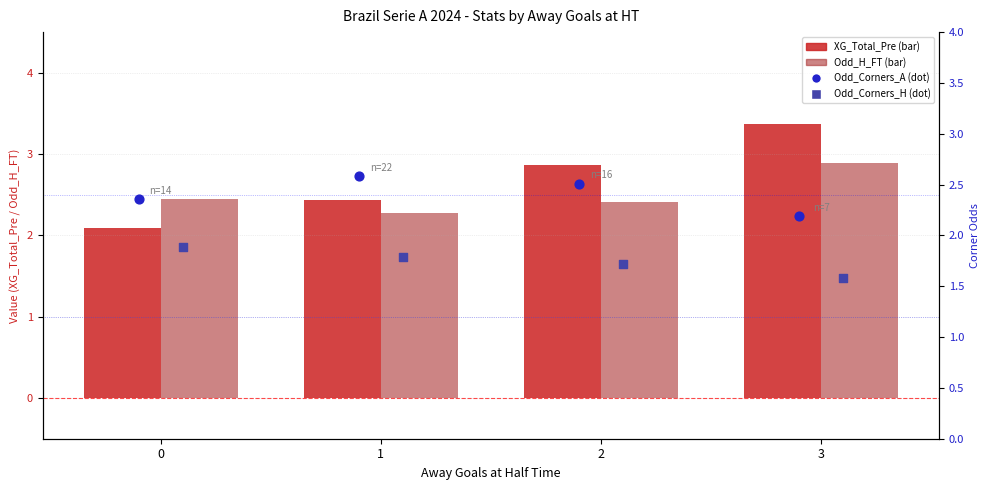

What is the total value across all series at 2?

9.5